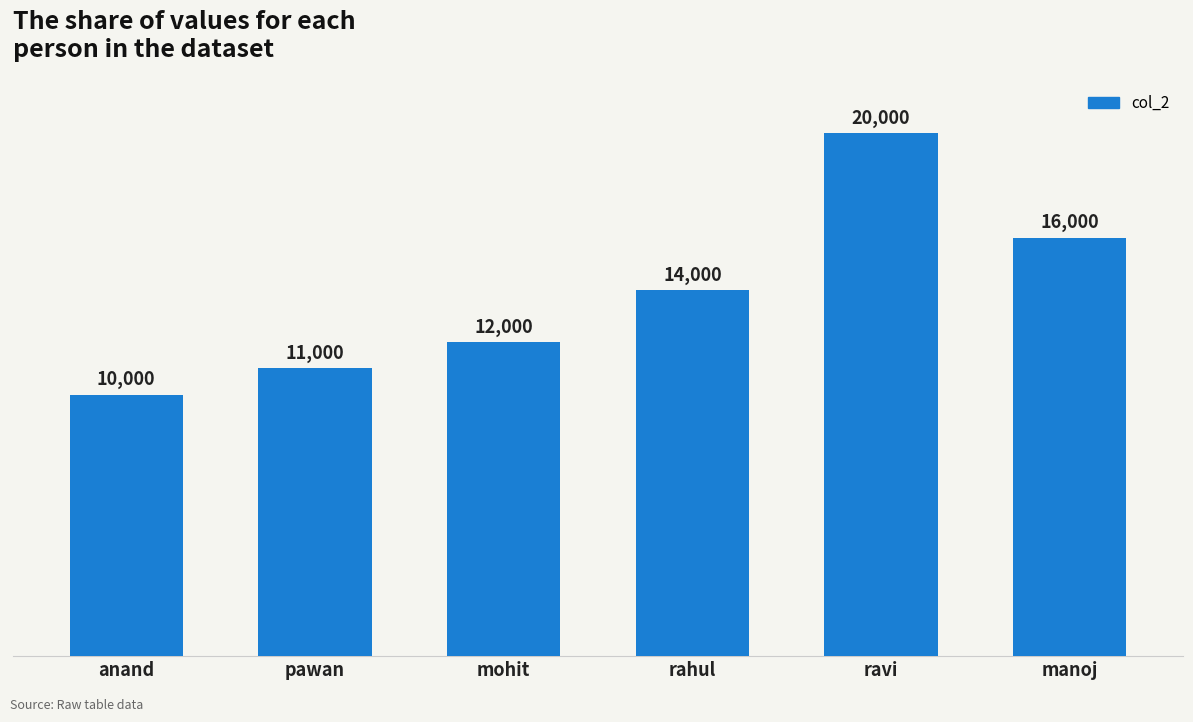

True or false: the data shows 10000 at anand.

True